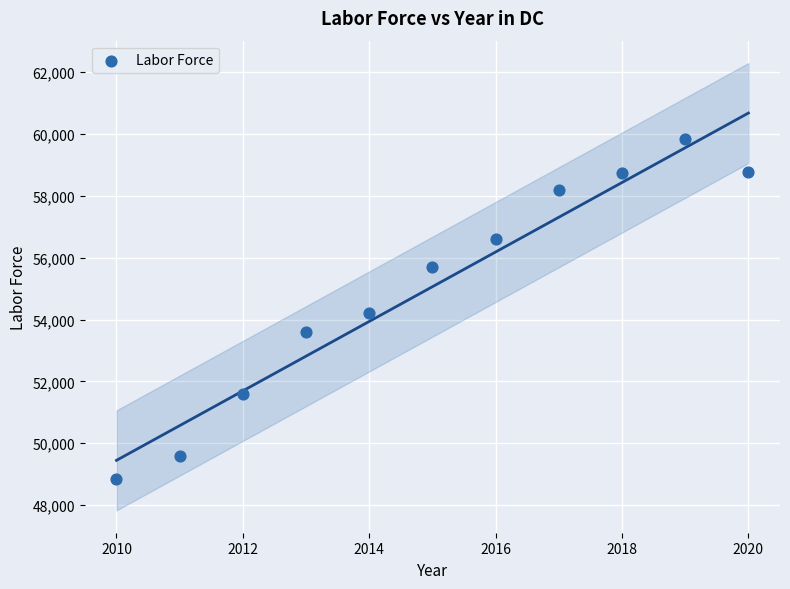

What is the average Y value?

55063